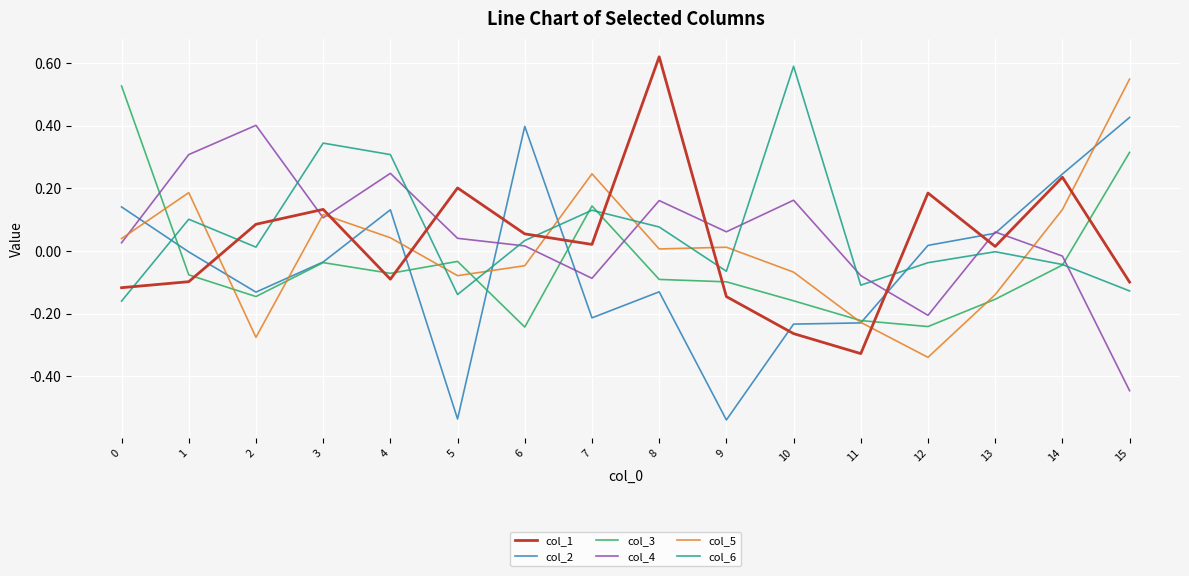

After their last crossing, which series has the higher values: col_5 or col_3?

col_5